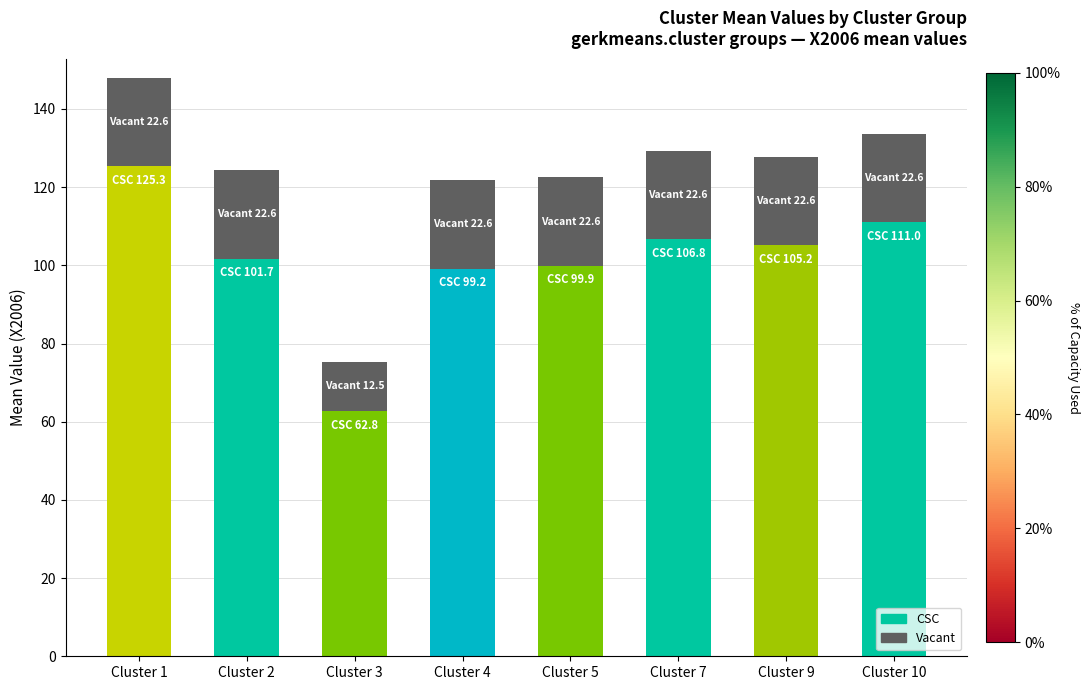

What is the total value across all series at Cluster 3?

75.3